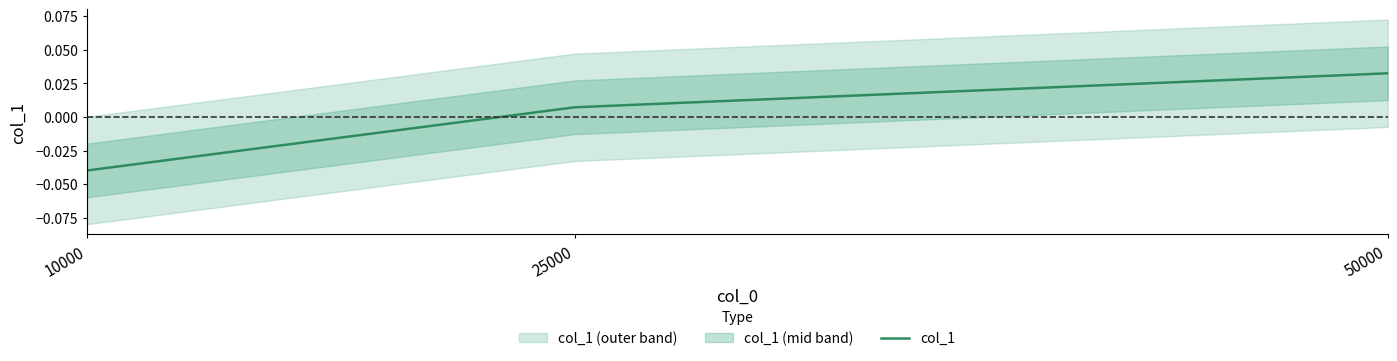

How many values are between 0 and 1?

2